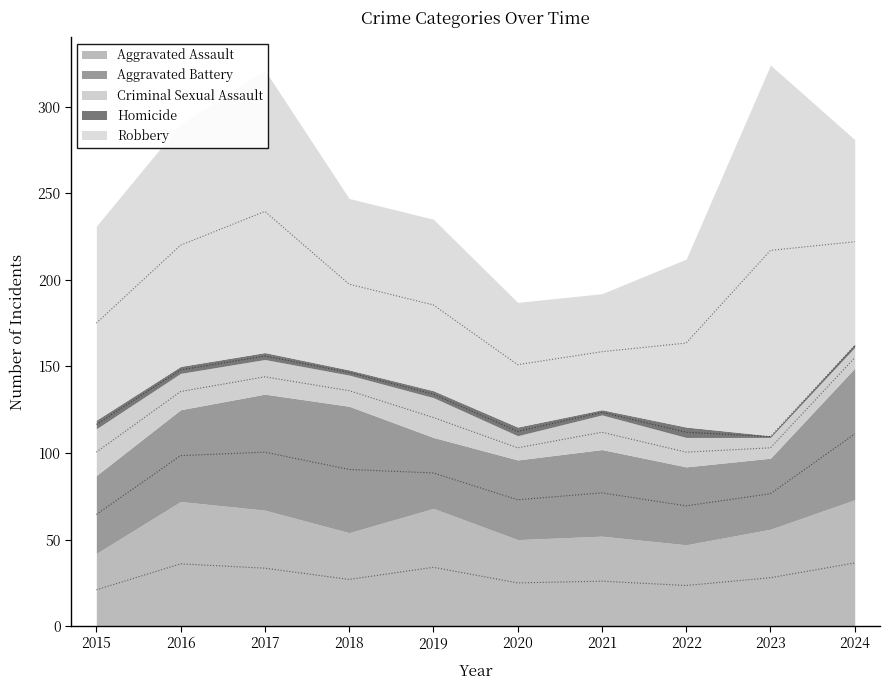

The Criminal Sexual Assault series shows 6 at 2017. True or false?

False